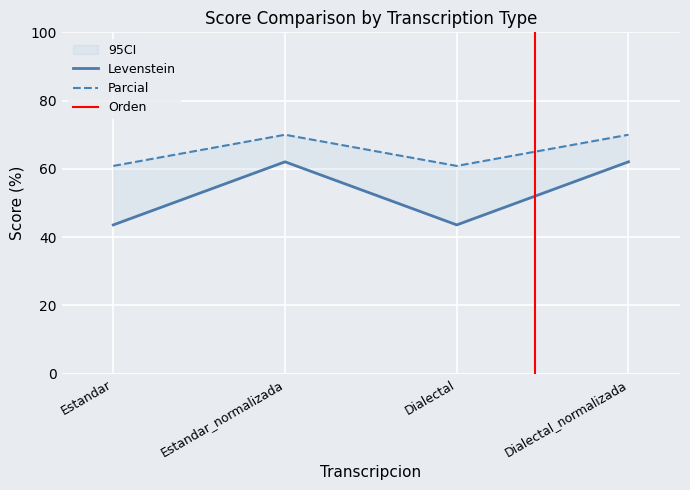

What is the value of the Parcial point at the 2nd from the left?

70.0